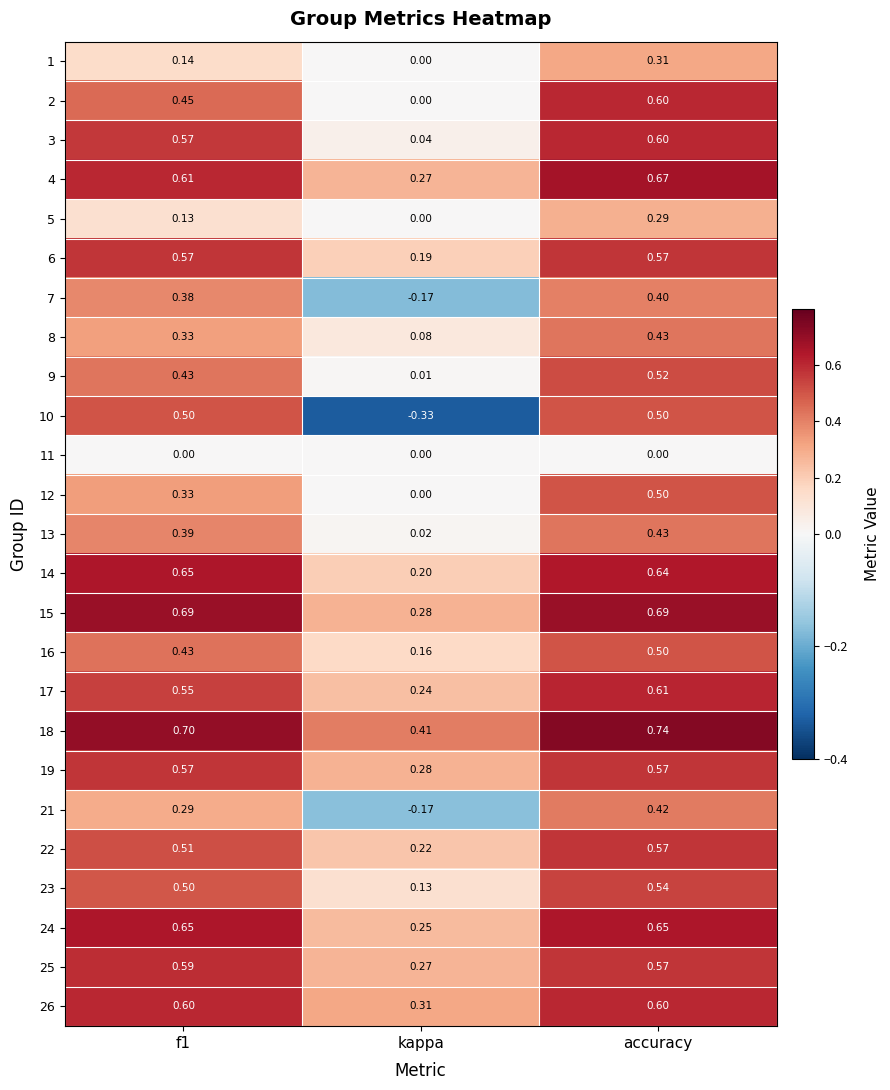

Which category has the lowest value across all series?

kappa